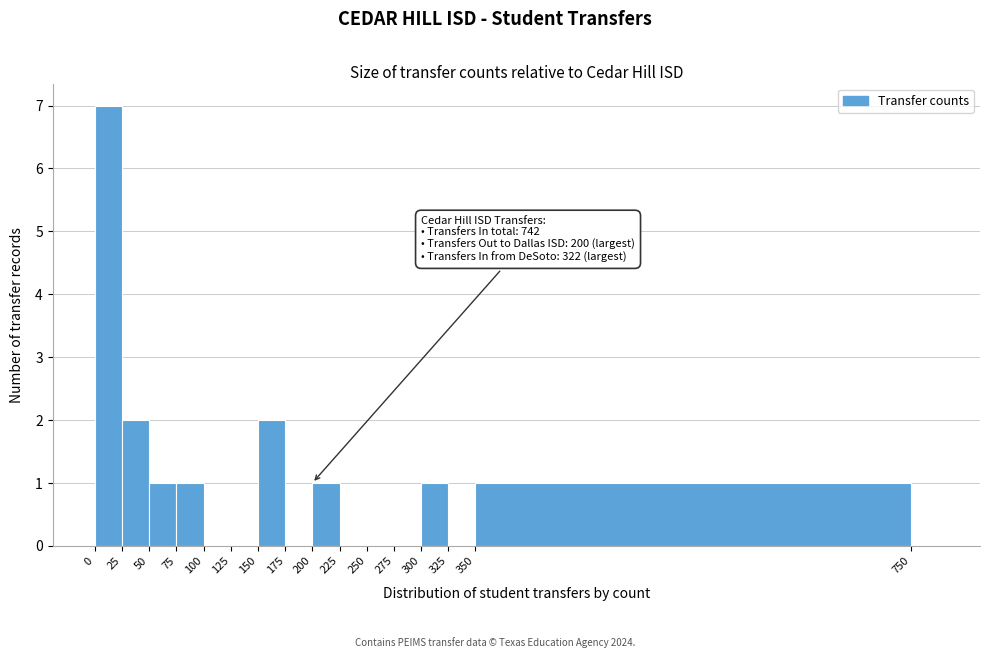

Over which range of the x-axis is the bar tallest?

0 to 25